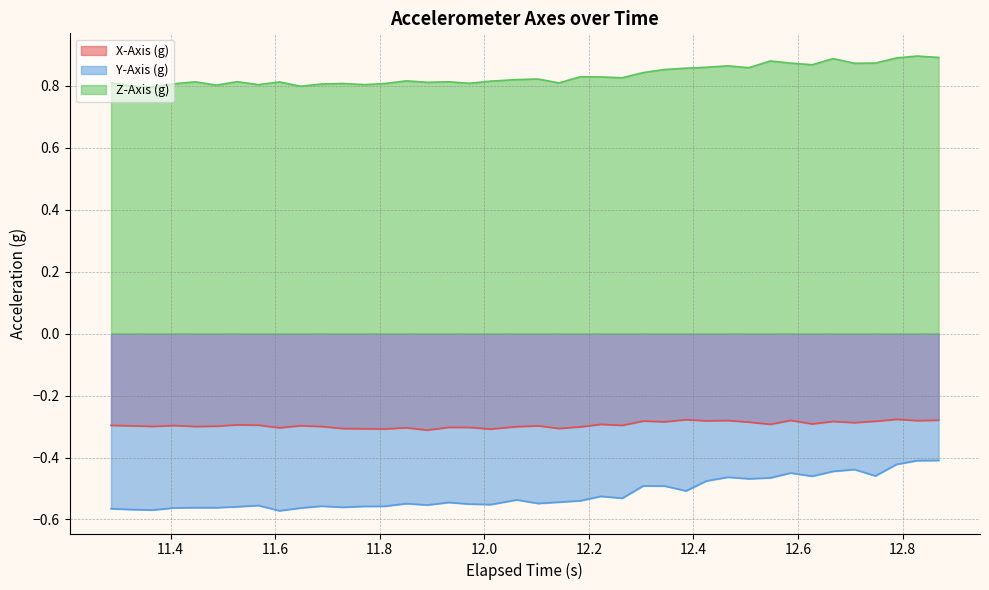

How many interior local valleys does the X-Axis (g) series have?

14